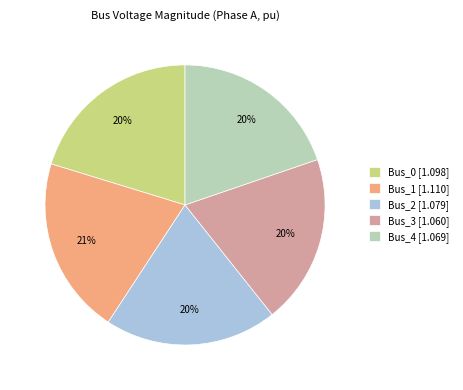

Is the sum of Bus_2 [1.079] and Bus_4 [1.069] greater than half?

No